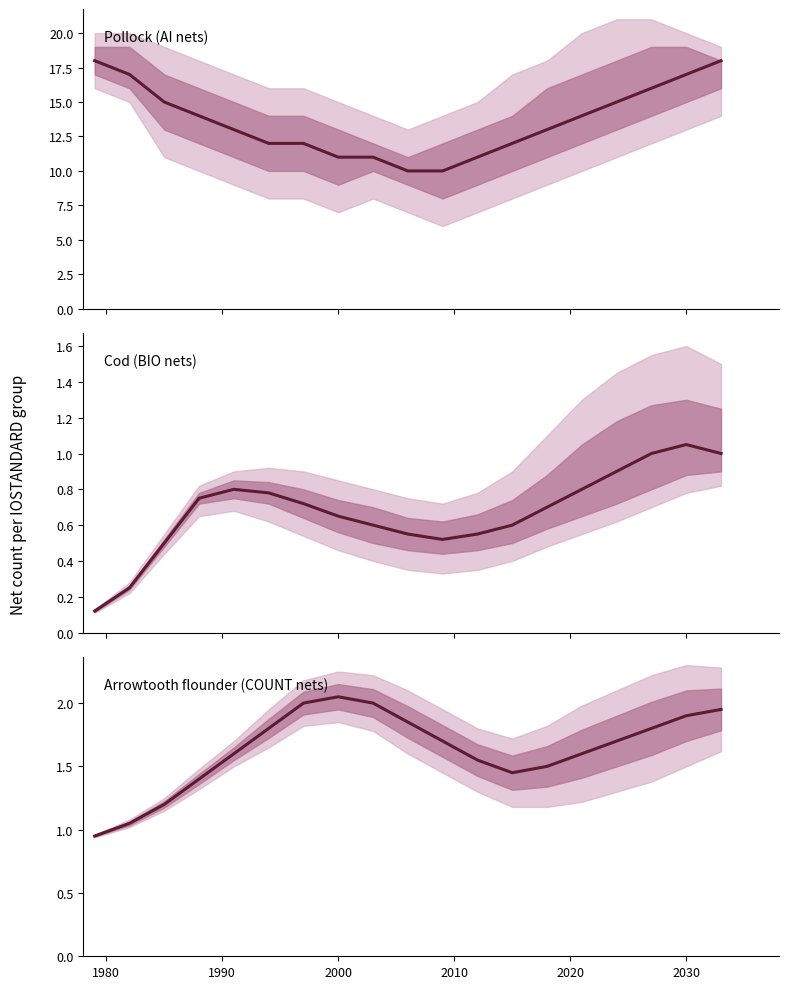

Where is the data nearest to the value 1?

1980